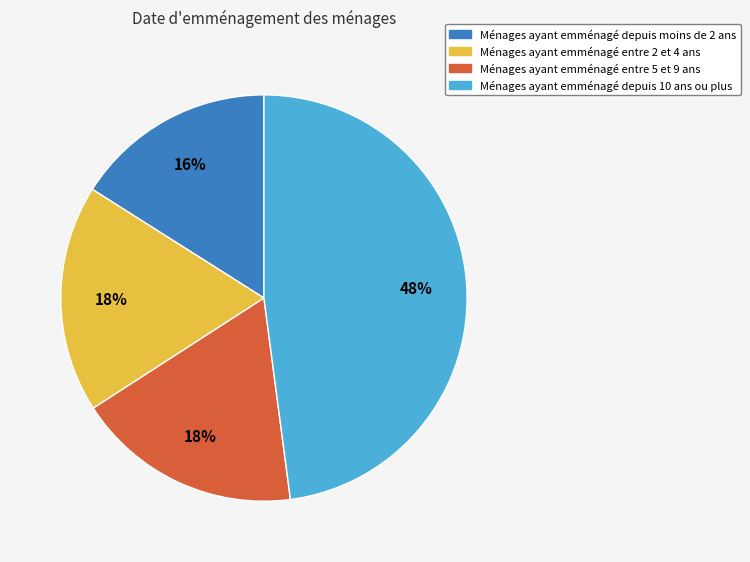

To the nearest percent, what is the average slice percentage?

25%